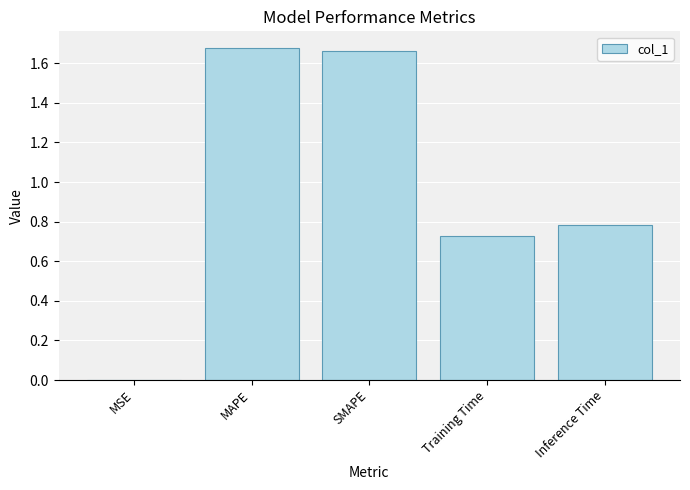

What is the change in value from MAPE to Training Time?

-0.9